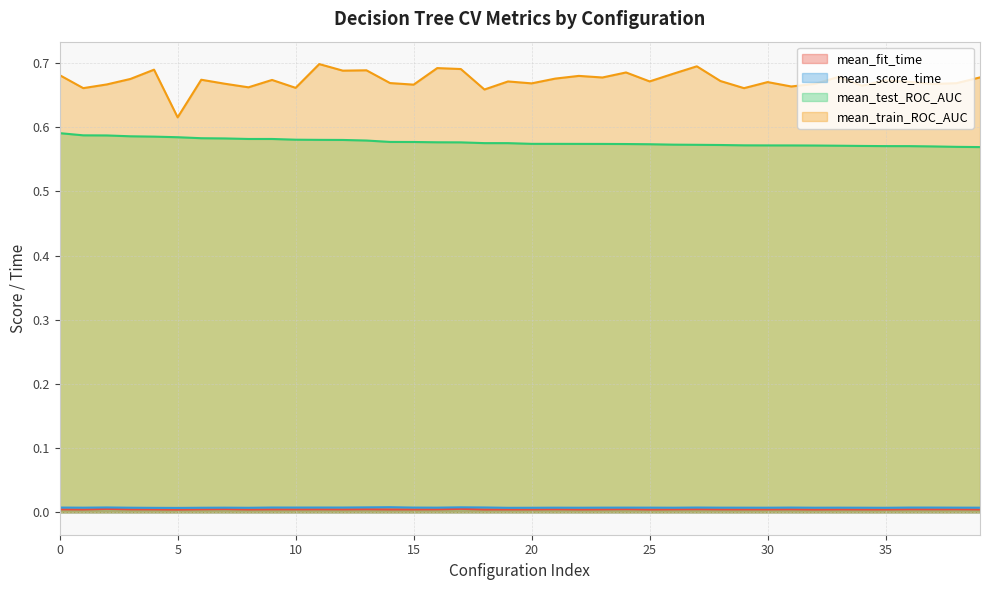

At which category is the sum across all series the highest?

11